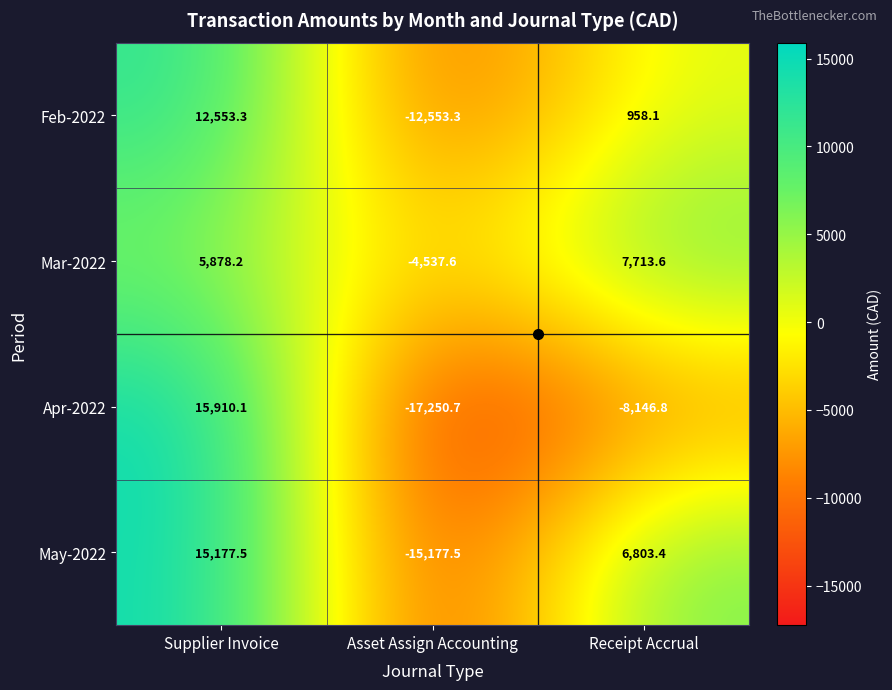

At Supplier Invoice, list the series in order from largest to smallest.

Apr-2022, May-2022, Feb-2022, Mar-2022